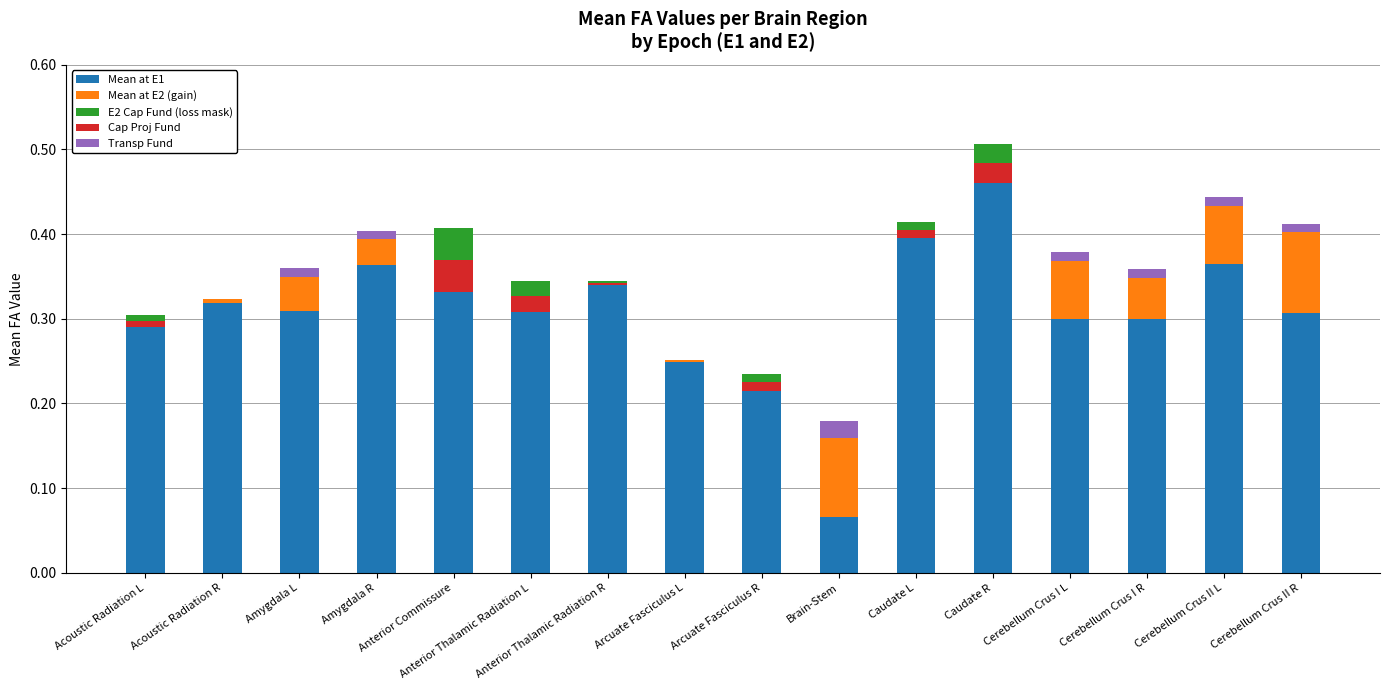

Reading left to right, list all the values displayed in this chart.

Mean at E1: Acoustic Radiation L=0.3	Acoustic Radiation R=0.3	Amygdala L=0.3	Amygdala R=0.4	Anterior Commissure=0.4	Anterior Thalamic Radiation L=0.3	Anterior Thalamic Radiation R=0.3	Arcuate Fasciculus L=0.2	Arcuate Fasciculus R=0.2	Brain-Stem=0.1	Caudate L=0.4	Caudate R=0.5	Cerebellum Crus I L=0.3	Cerebellum Crus I R=0.3	Cerebellum Crus II L=0.4	Cerebellum Crus II R=0.3
Mean at E2 (gain): Acoustic Radiation L=0.0	Acoustic Radiation R=0.0	Amygdala L=0.0	Amygdala R=0.0	Anterior Commissure=0.0	Anterior Thalamic Radiation L=0.0	Anterior Thalamic Radiation R=0.0	Arcuate Fasciculus L=0.0	Arcuate Fasciculus R=0.0	Brain-Stem=0.1	Caudate L=0.0	Caudate R=0.0	Cerebellum Crus I L=0.1	Cerebellum Crus I R=0.0	Cerebellum Crus II L=0.1	Cerebellum Crus II R=0.1
E2 Cap Fund (loss mask): Acoustic Radiation L=0.0	Acoustic Radiation R=0.0	Amygdala L=0.0	Amygdala R=0.0	Anterior Commissure=0.0	Anterior Thalamic Radiation L=0.0	Anterior Thalamic Radiation R=0.0	Arcuate Fasciculus L=0.0	Arcuate Fasciculus R=0.0	Brain-Stem=0.0	Caudate L=0.0	Caudate R=0.0	Cerebellum Crus I L=0.0	Cerebellum Crus I R=0.0	Cerebellum Crus II L=0.0	Cerebellum Crus II R=0.0
Cap Proj Fund: Acoustic Radiation L=0.0	Acoustic Radiation R=0.0	Amygdala L=0.0	Amygdala R=0.0	Anterior Commissure=0.0	Anterior Thalamic Radiation L=0.0	Anterior Thalamic Radiation R=0.0	Arcuate Fasciculus L=0.0	Arcuate Fasciculus R=0.0	Brain-Stem=0.0	Caudate L=0.0	Caudate R=0.0	Cerebellum Crus I L=0.0	Cerebellum Crus I R=0.0	Cerebellum Crus II L=0.0	Cerebellum Crus II R=0.0
Transp Fund: Acoustic Radiation L=0.0	Acoustic Radiation R=0.0	Amygdala L=0.0	Amygdala R=0.0	Anterior Commissure=0.0	Anterior Thalamic Radiation L=0.0	Anterior Thalamic Radiation R=0.0	Arcuate Fasciculus L=0.0	Arcuate Fasciculus R=0.0	Brain-Stem=0.0	Caudate L=0.0	Caudate R=0.0	Cerebellum Crus I L=0.0	Cerebellum Crus I R=0.0	Cerebellum Crus II L=0.0	Cerebellum Crus II R=0.0